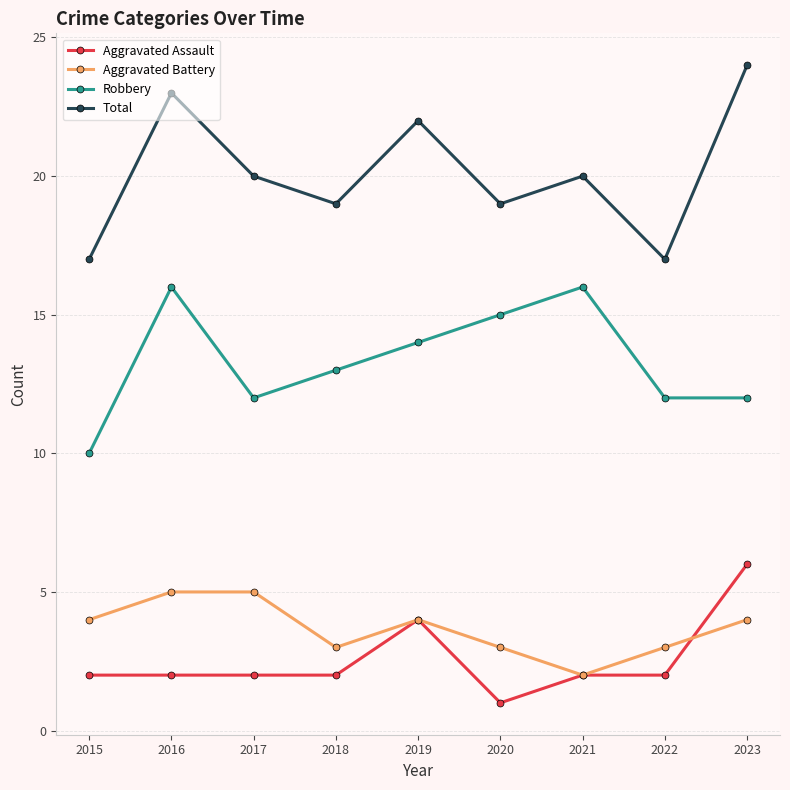

At which category does Robbery reach its first local peak?

2016